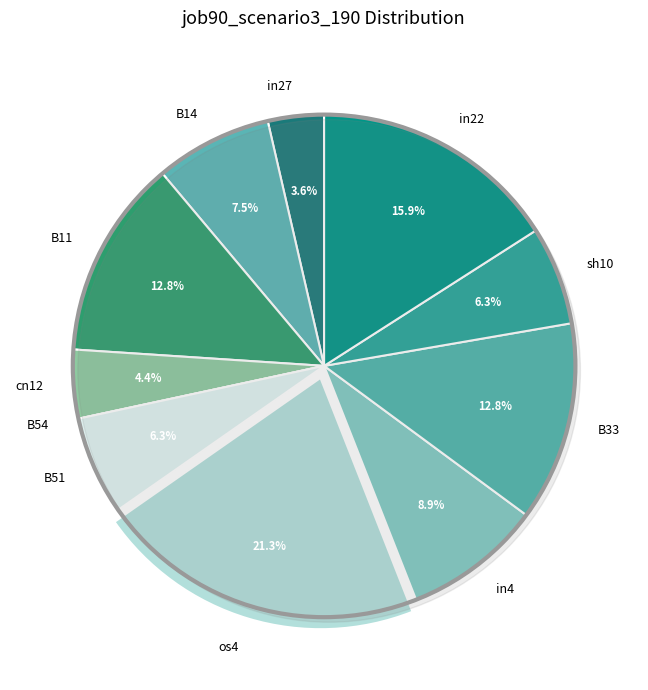

What is the total percentage of in27 and B54?

3.6%